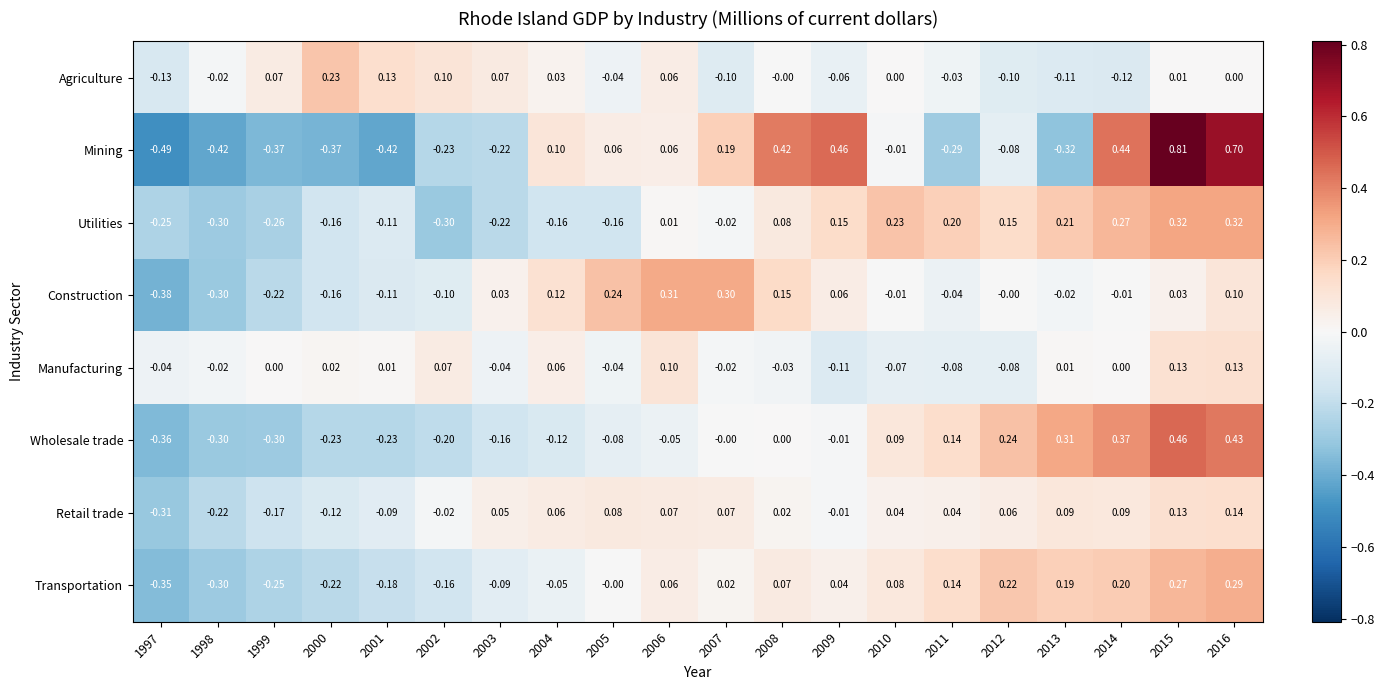

Which series changed the most between 2000 and 2016?

Mining